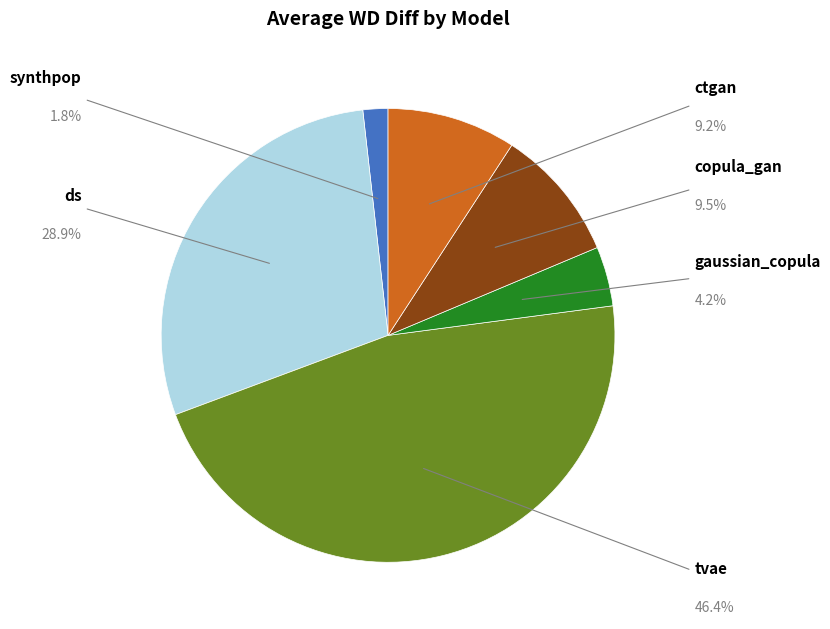

Is there any slice that represents more than half of the pie?

No